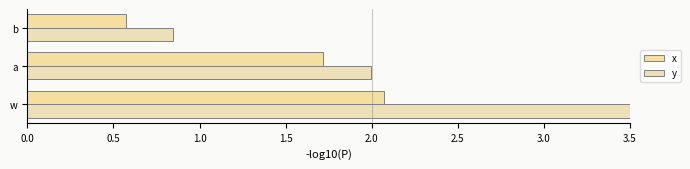

What is the average value of the y series?

2.1